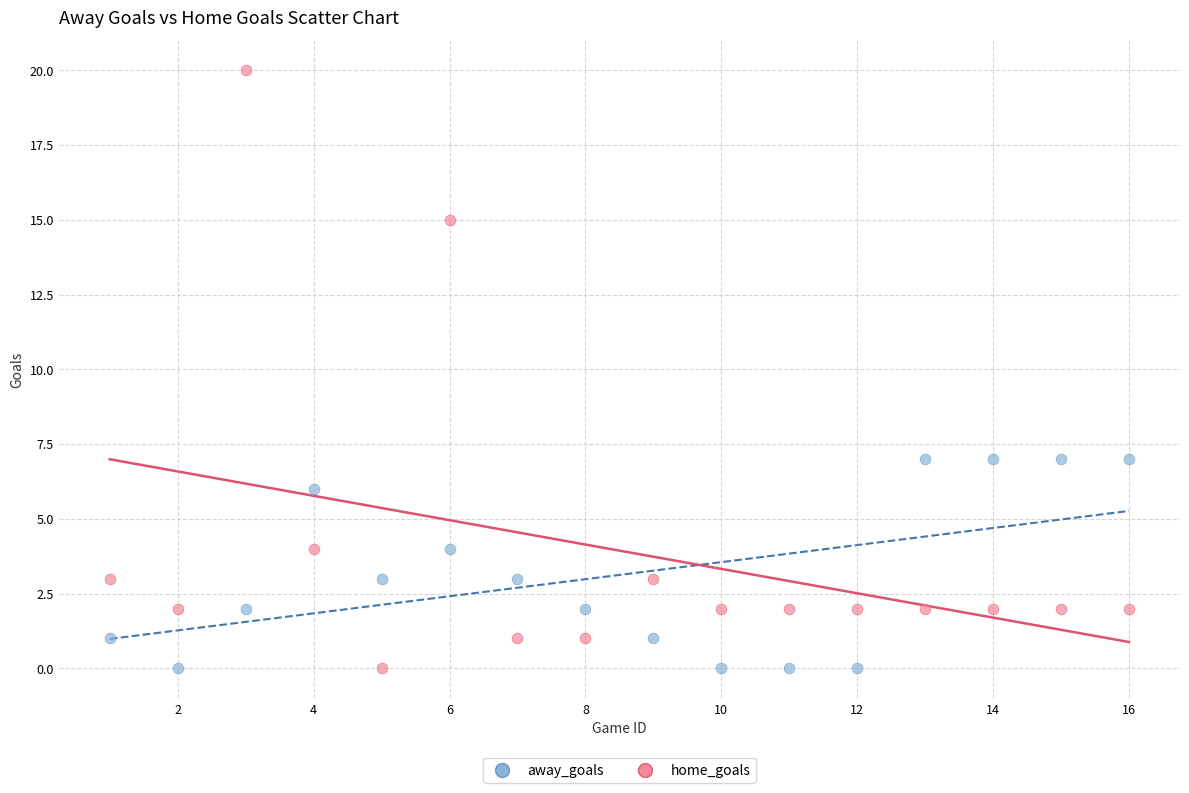

Which series contains the highest Y value?

home_goals